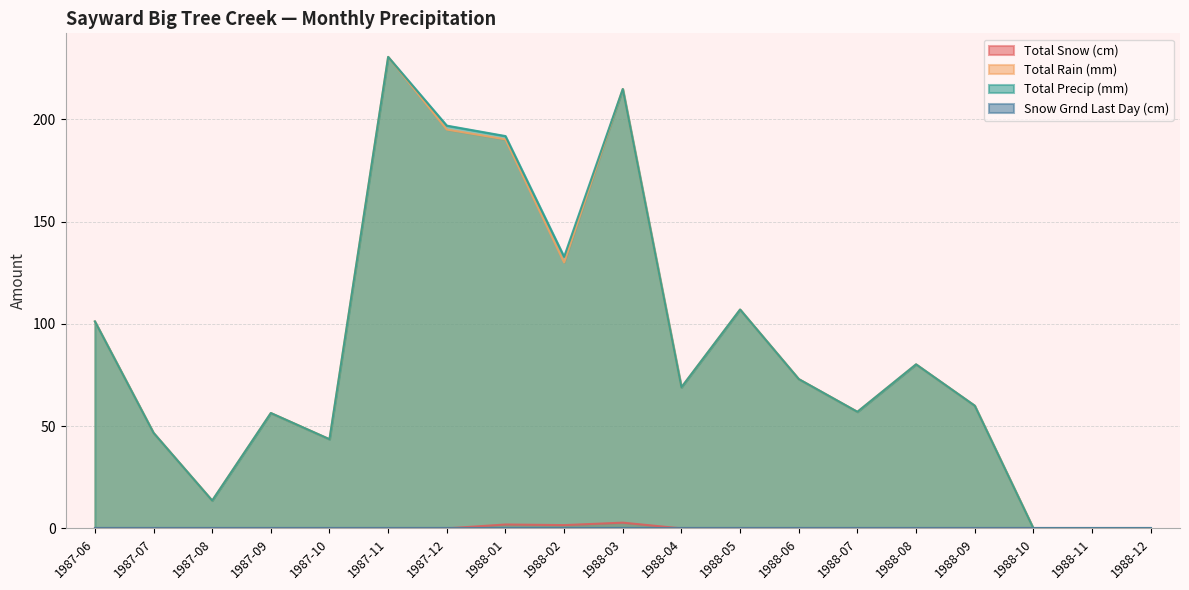

True or false: Total Snow (cm) and Total Rain (mm) intersect in this chart.

False